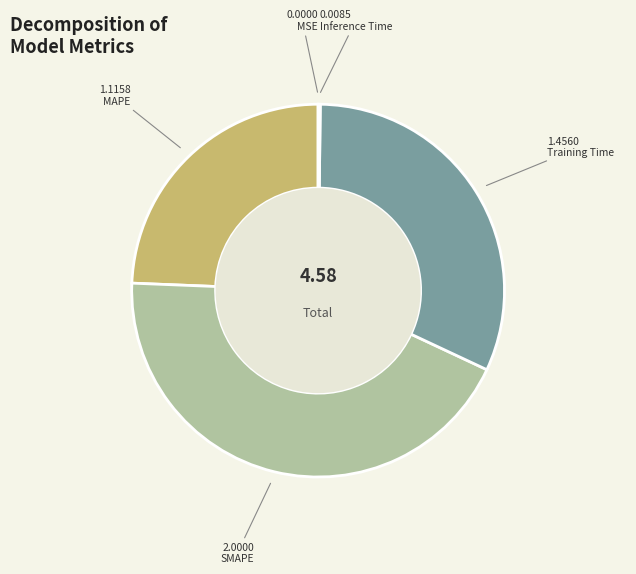

What is the smallest slice in the pie chart?

MSE